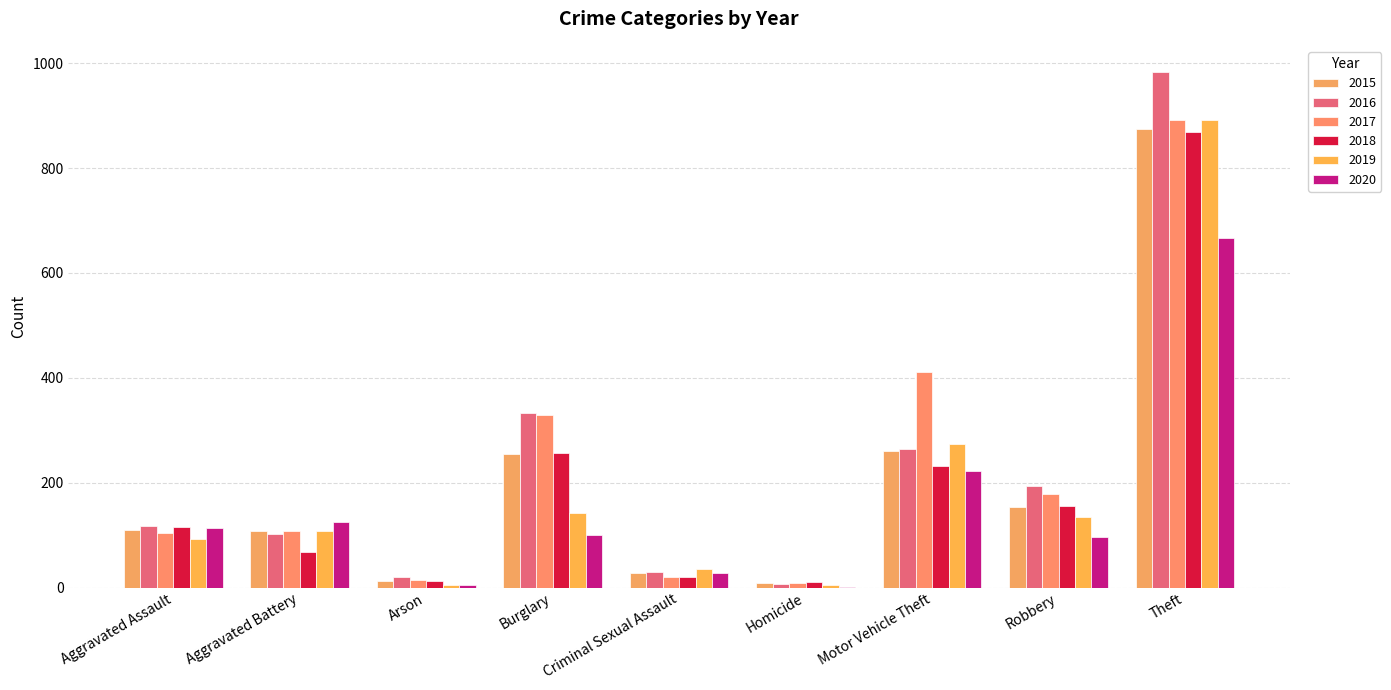

Which series changed the most between Aggravated Battery and Robbery?

2016